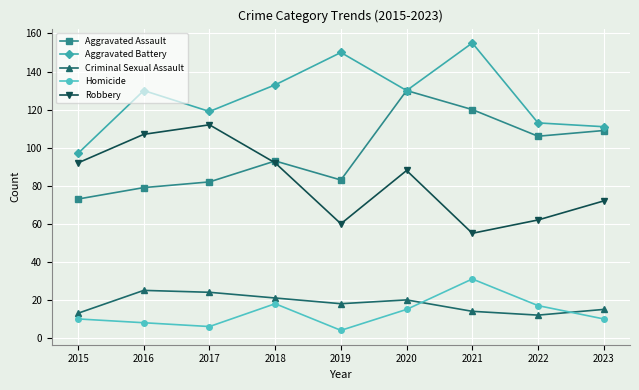

Reading left to right, transcribe all the data shown in this chart.

Aggravated Assault: 73	79	82	93	83	130	120	106	109
Aggravated Battery: 97	130	119	133	150	130	155	113	111
Criminal Sexual Assault: 13	25	24	21	18	20	14	12	15
Homicide: 10	8	6	18	4	15	31	17	10
Robbery: 92	107	112	92	60	88	55	62	72